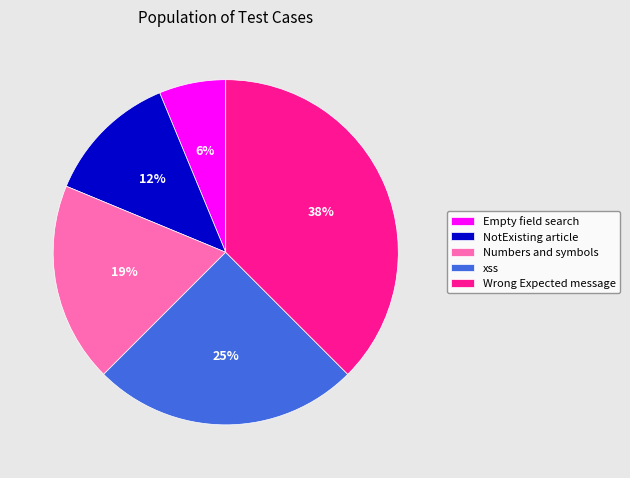

Which category has the biggest portion of the pie?

Wrong Expected message